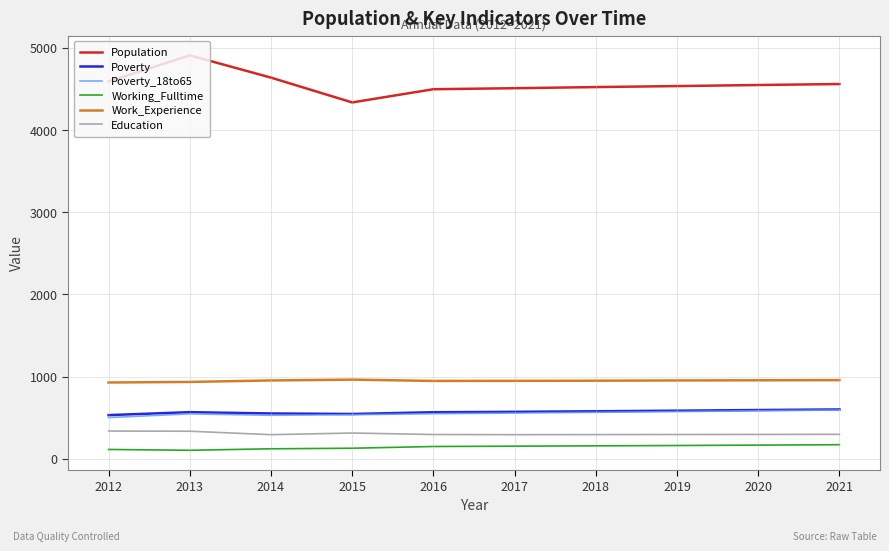

True or false: Poverty_18to65 and Population cross at least once.

False